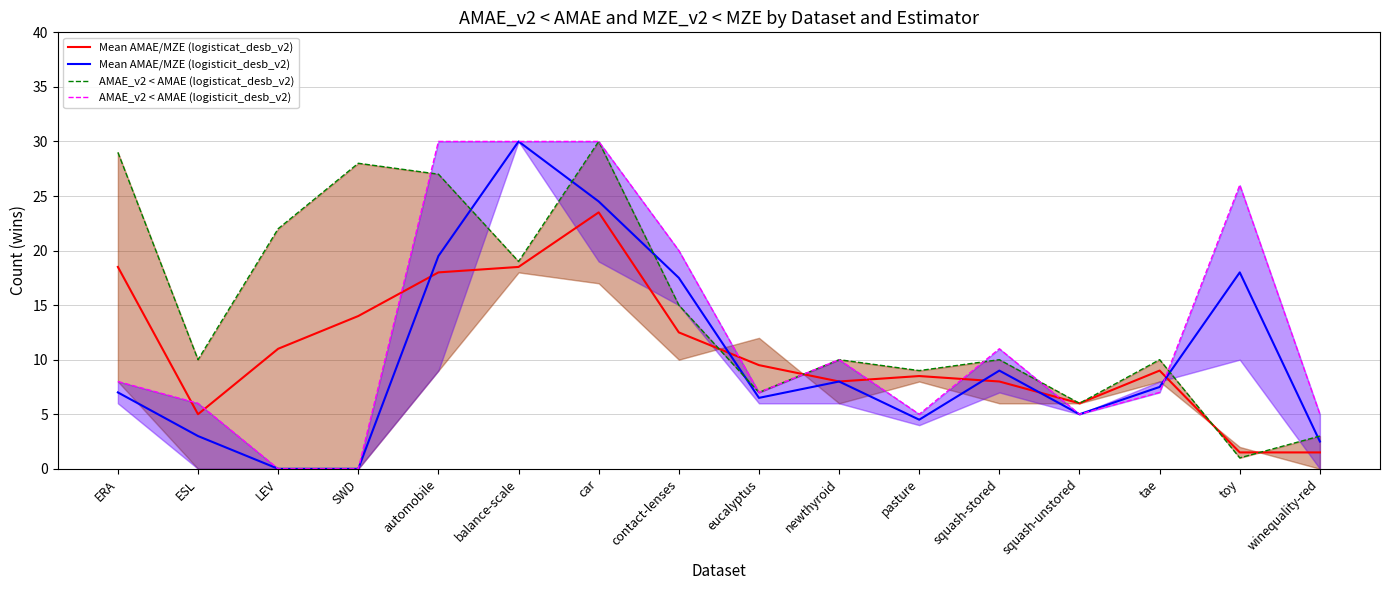

What is the value of the Mean AMAE/MZE (logisticat_desb_v2) point at the 15th from the left?

1.5